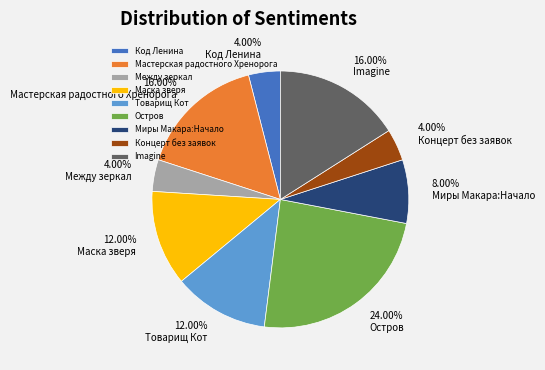

Is the sum of Концерт без заявок and Остров greater than half?

No